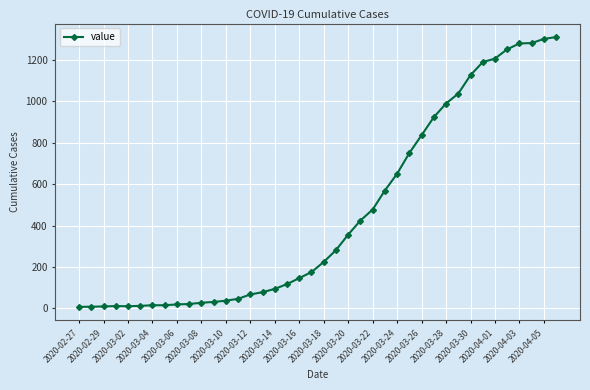

What is the maximum value shown in the chart?

1310